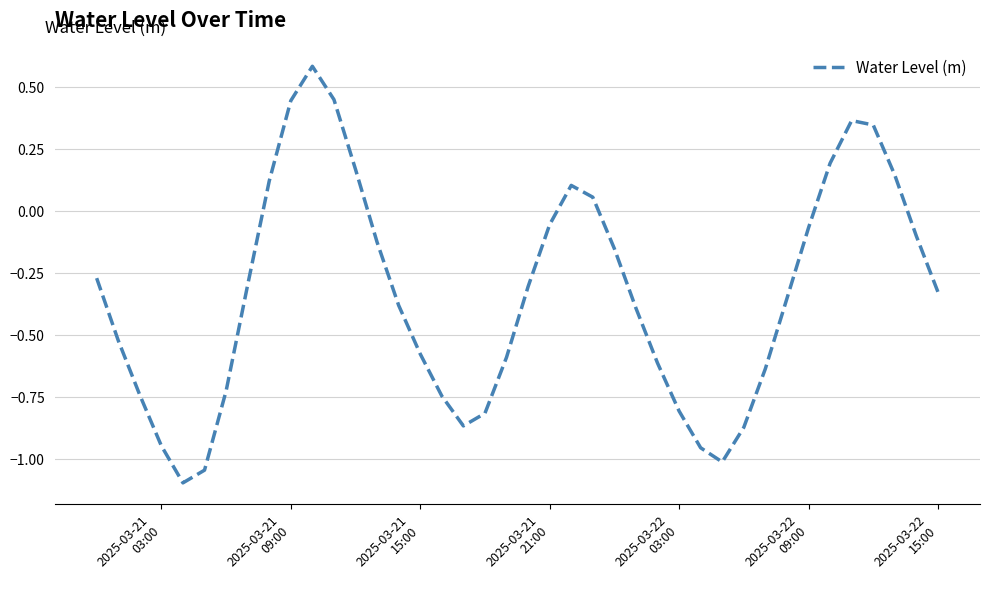

What is the greatest value displayed?

0.6